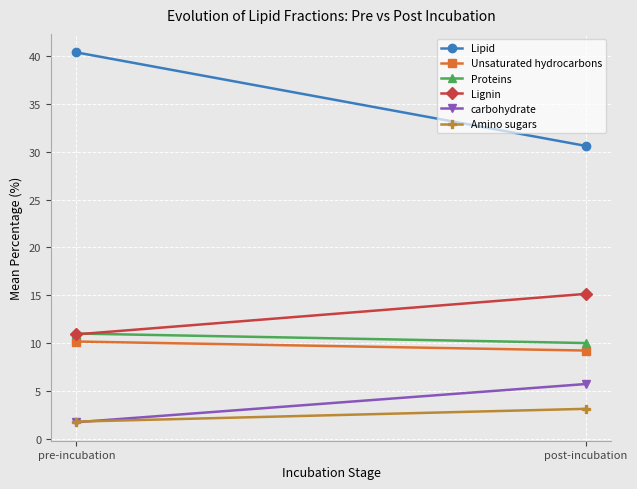

Between pre-incubation and post-incubation, which series saw the biggest shift?

Lipid